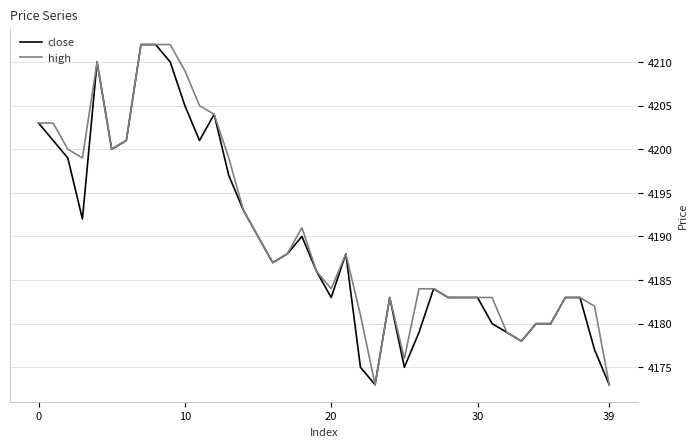

What is the smallest value displayed?

4173